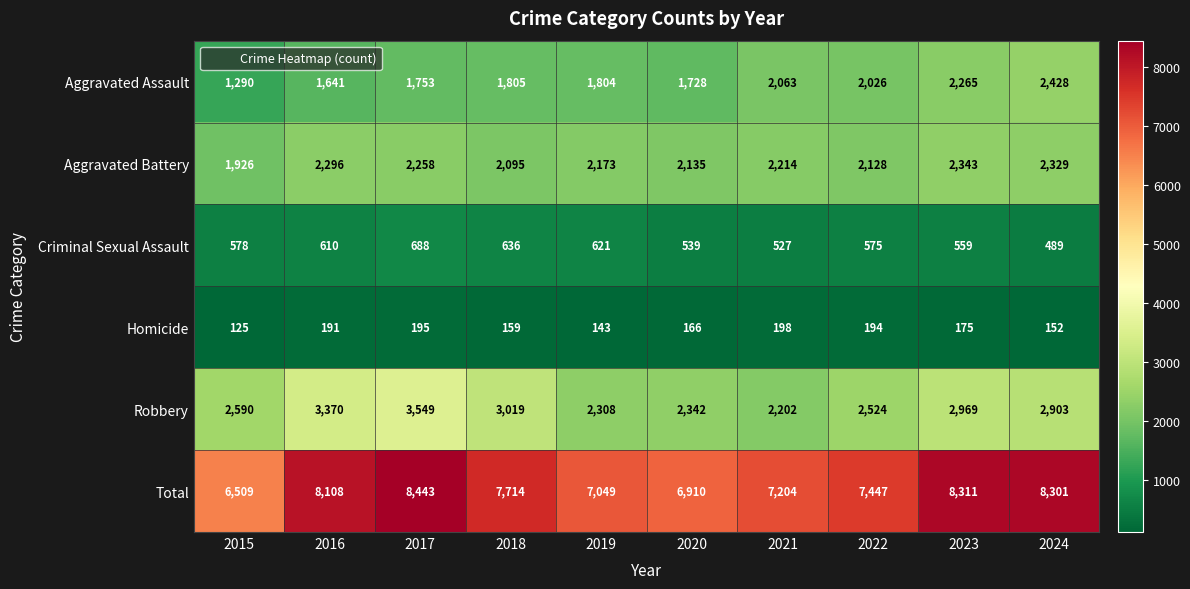

Where is Total nearest to the value 7476?

2022